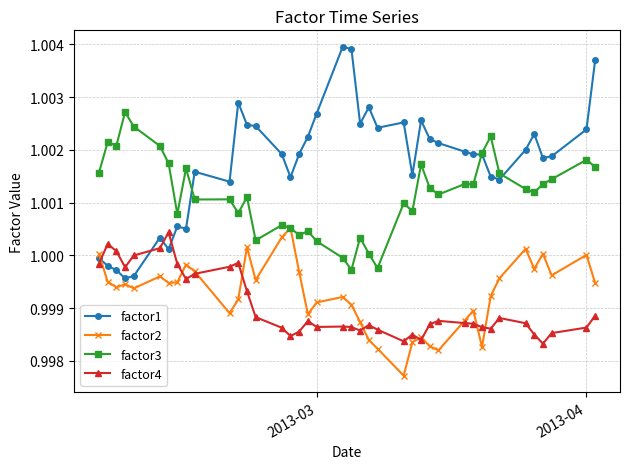

True or false: factor3 has more than 1 interior local peaks.

True